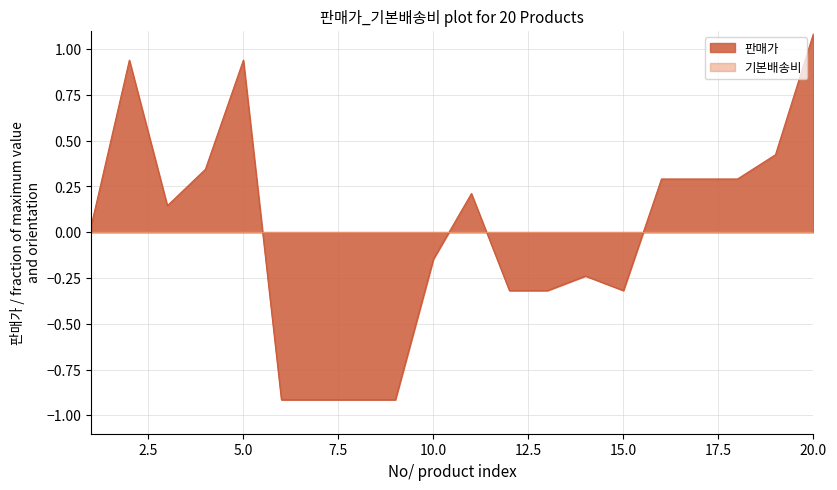

The chart shows a value of 0.3 at 11. True or false?

False